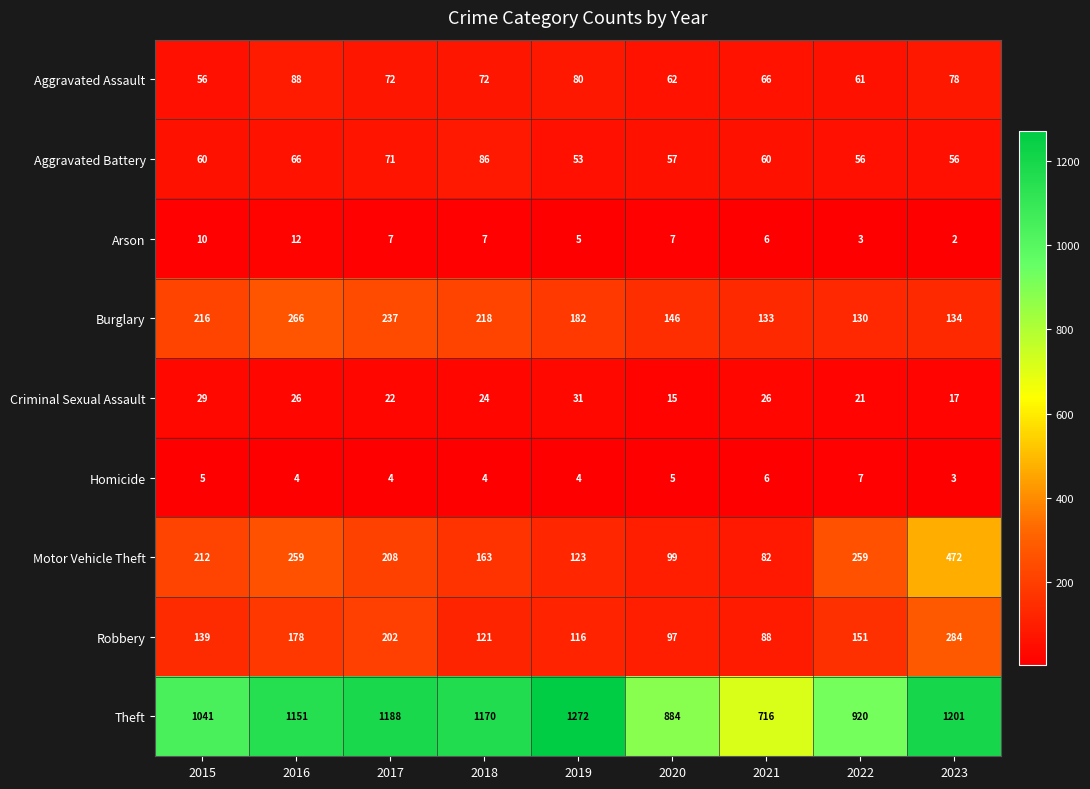

Which category has the lowest value in the Aggravated Assault series?

2015